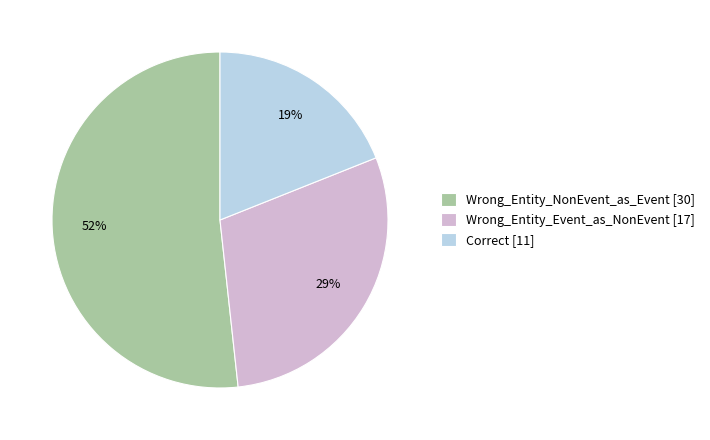

Combined, do Wrong_Entity_NonEvent_as_Event and Wrong_Entity_Event_as_NonEvent account for over 50%?

Yes